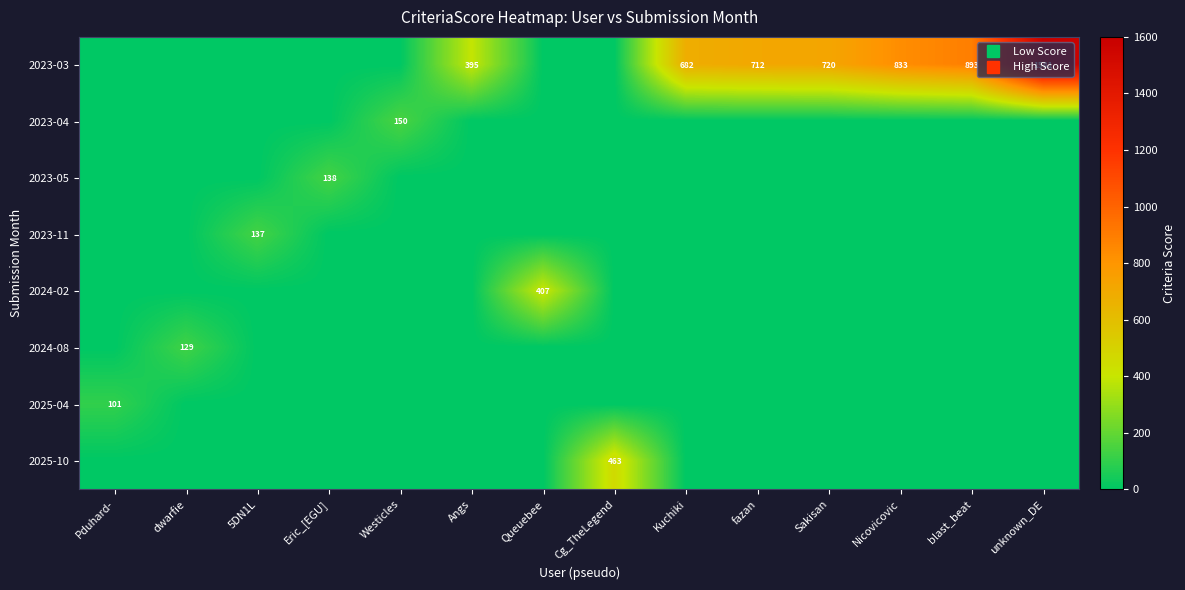

What is the total value across all series at Queuebee?

407